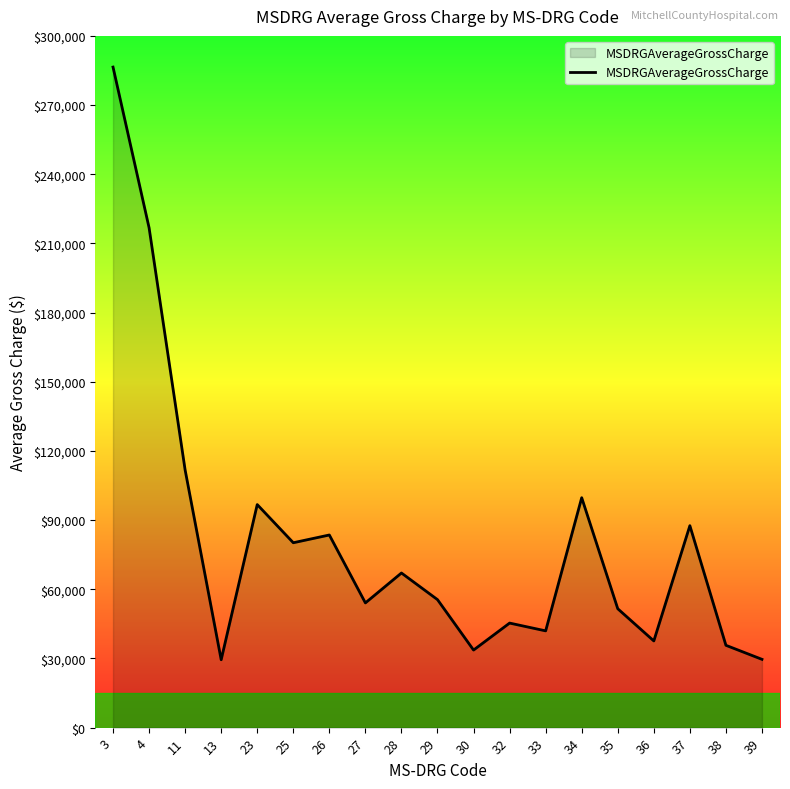

Is it true that the value at 32 is 45342.4?

True